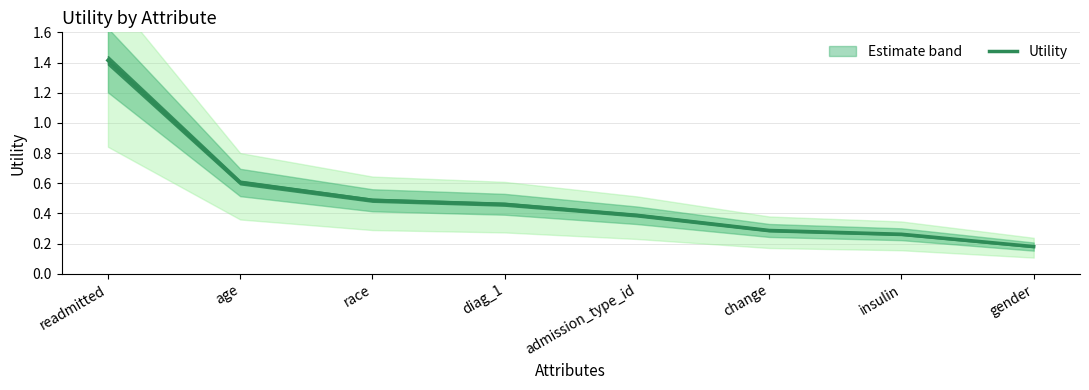

Rank the categories by value from lowest to highest.

gender, insulin, change, admission_type_id, diag_1, race, age, readmitted